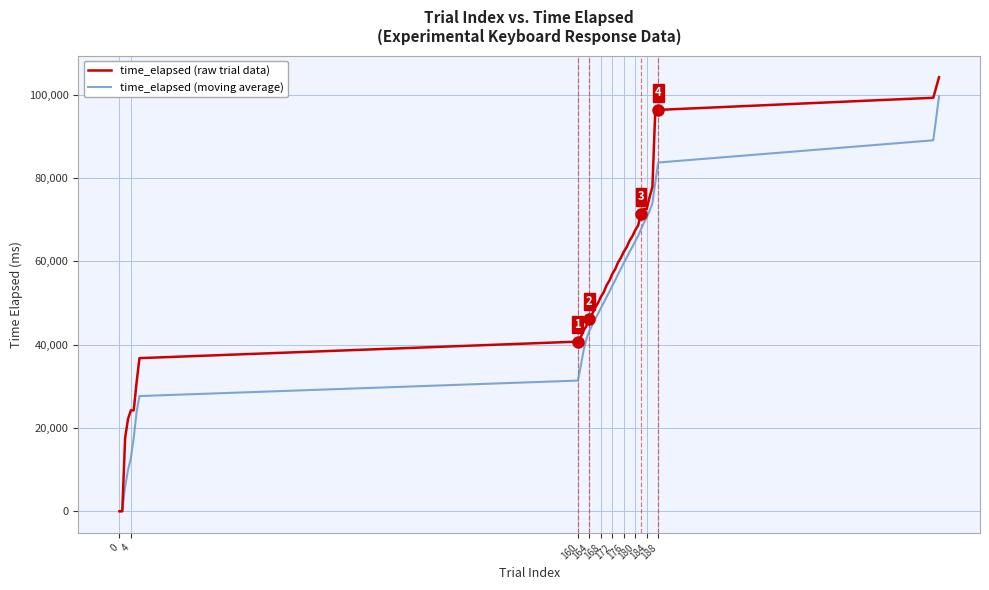

What is the maximum value shown in the chart?

104176.0